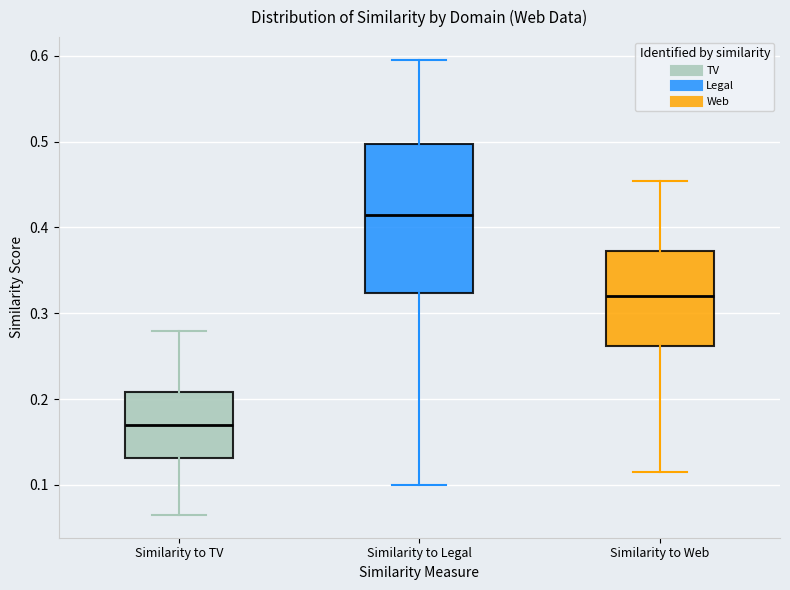

Reading left to right, transcribe this box plot: for each box, give where its median line is, the range the box spans, and where its two whiskers end, as read against the y-axis. The values are not printed on the chart, so give them approximately, as read against the axis.

Similarity to TV: median 0.17, box 0.13 to 0.21, whiskers 0.06 to 0.28
Similarity to Legal: median 0.41, box 0.32 to 0.50, whiskers 0.10 to 0.60
Similarity to Web: median 0.32, box 0.26 to 0.37, whiskers 0.11 to 0.45